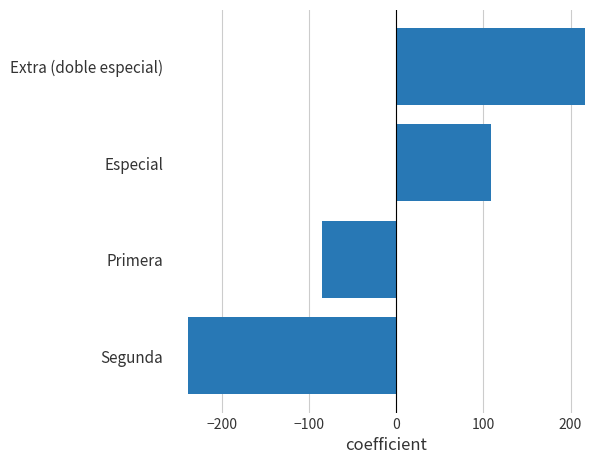

How many negative values are there?

2